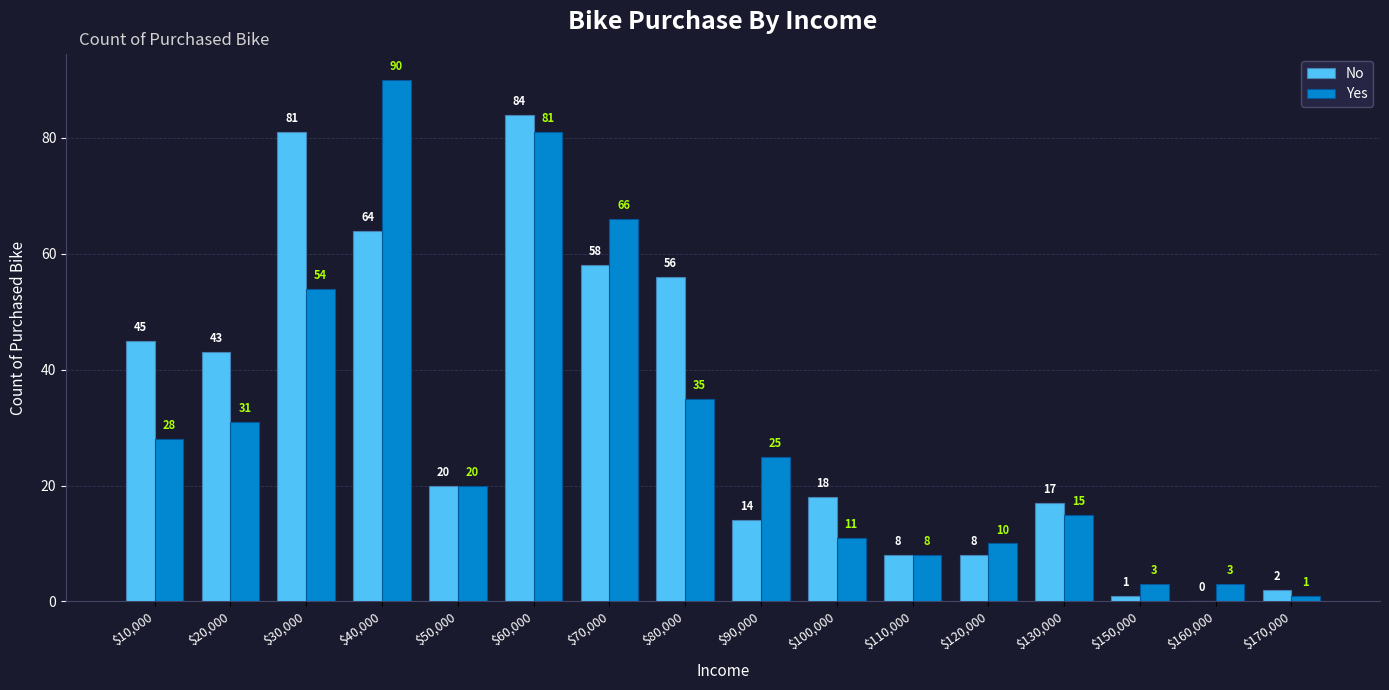

Which series has the largest total across all categories?

No